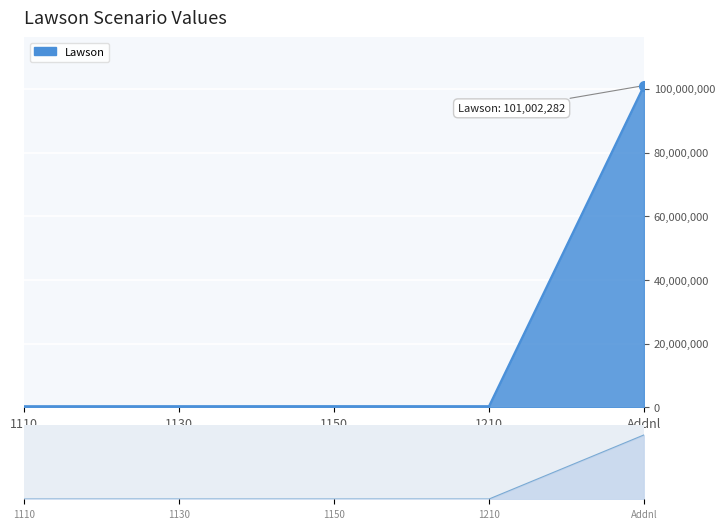

How many values exceed 407399?

2